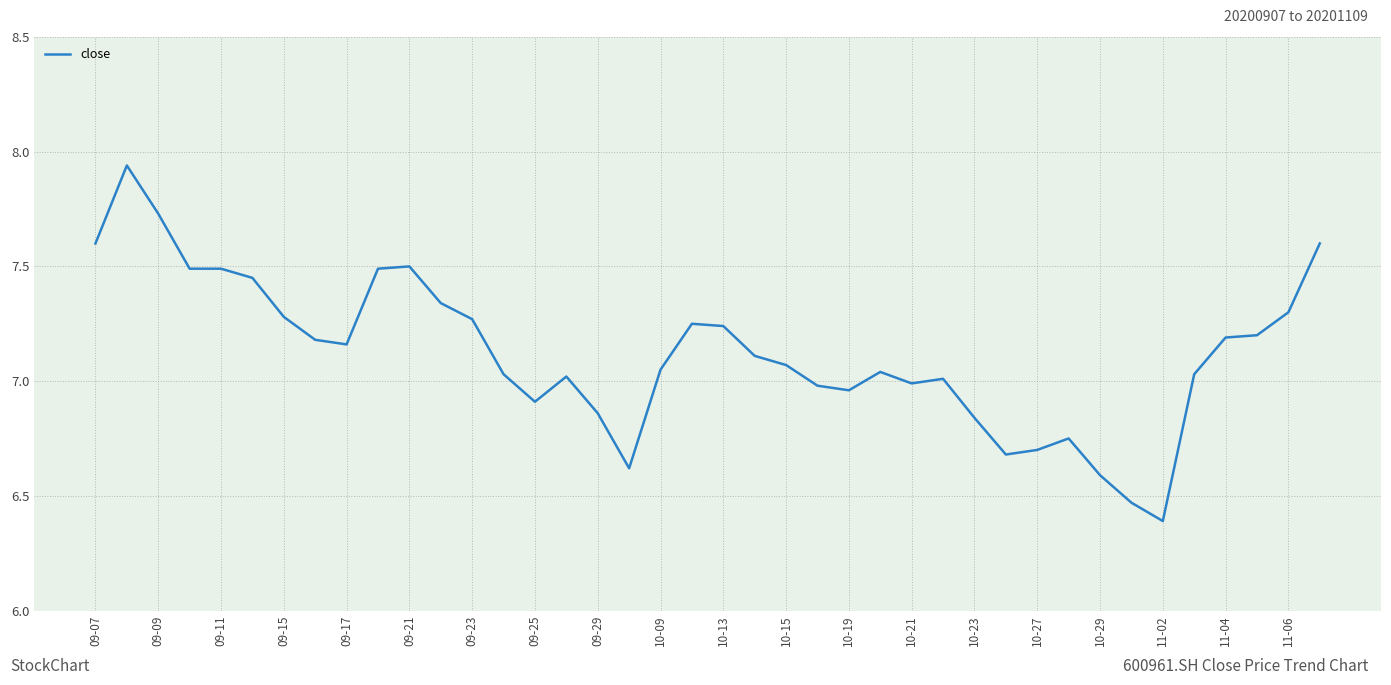

How many lines are shown in the chart?

1